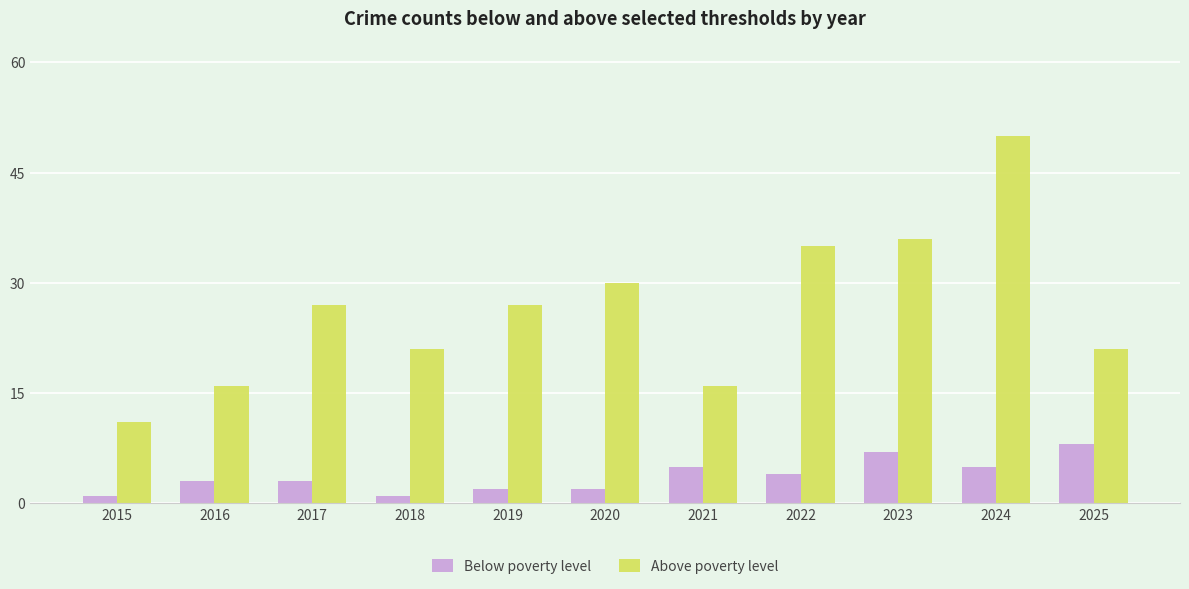

How many data points in Above poverty level are less than 27?

5